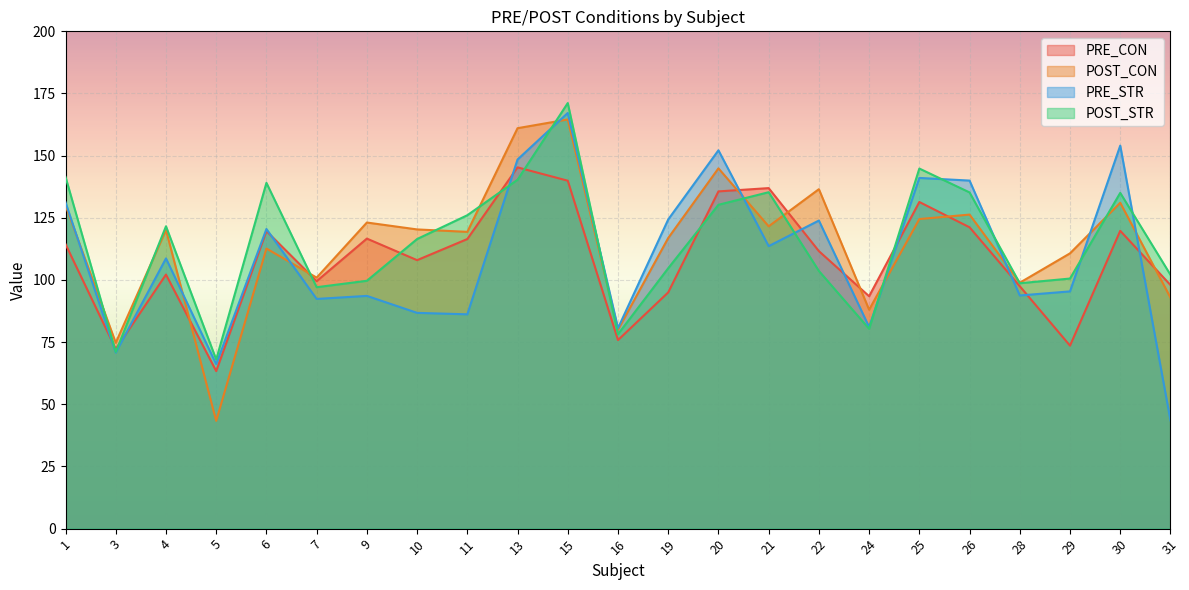

What is the sum of the POST_CON values at 25 and 28?

223.4